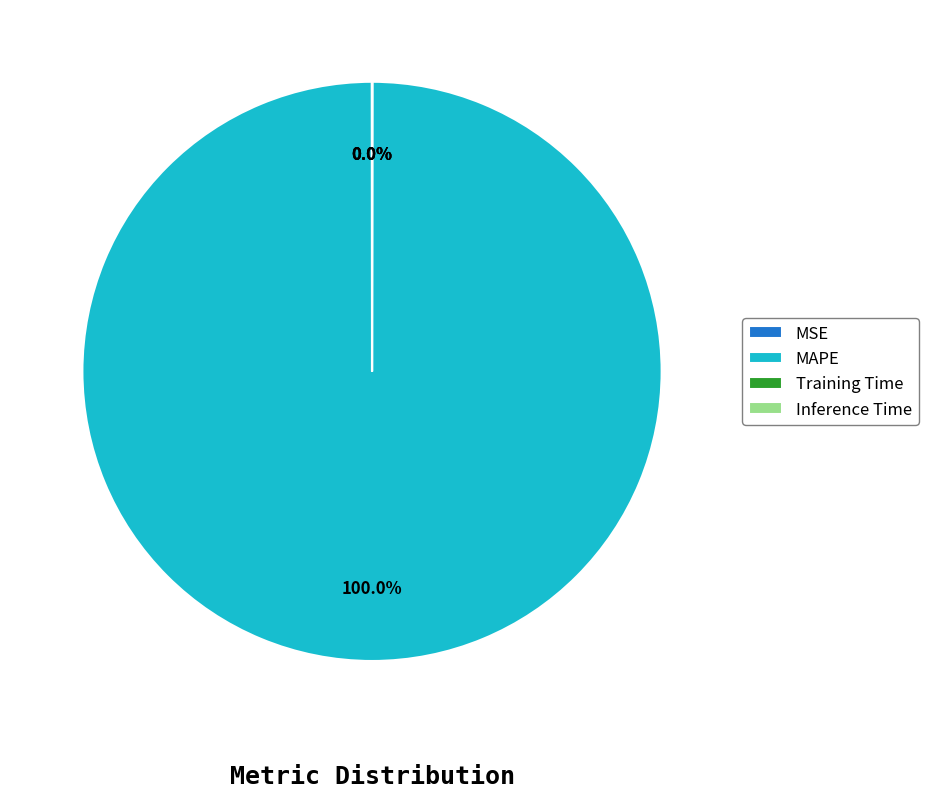

Which category has the biggest portion of the pie?

MAPE